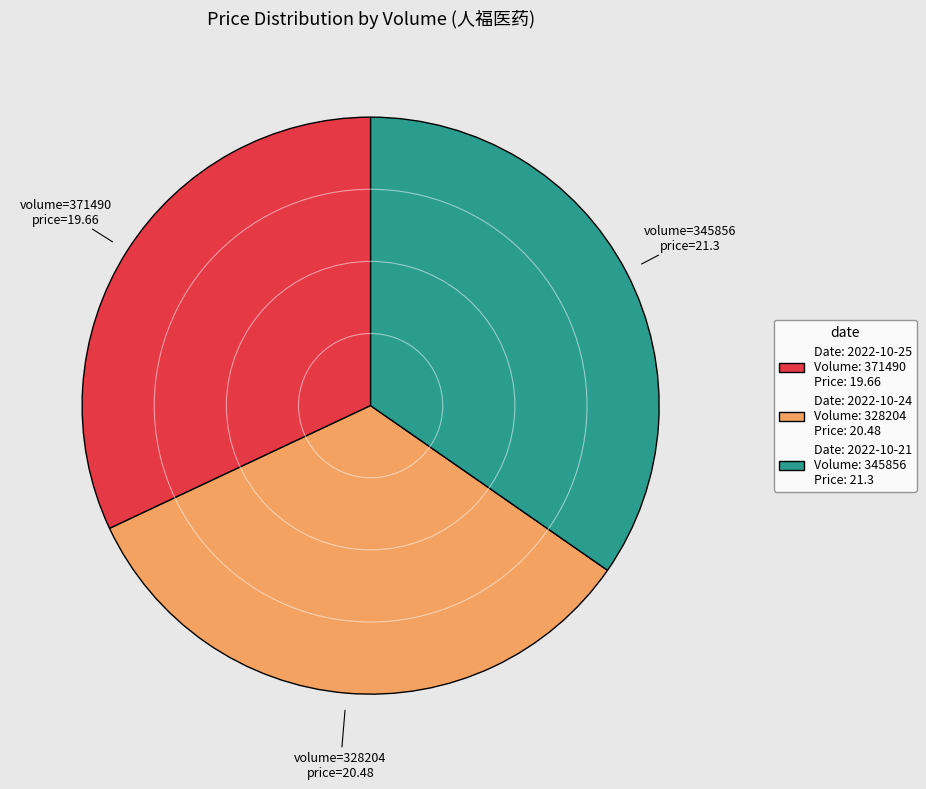

Does any single category account for the majority?

No